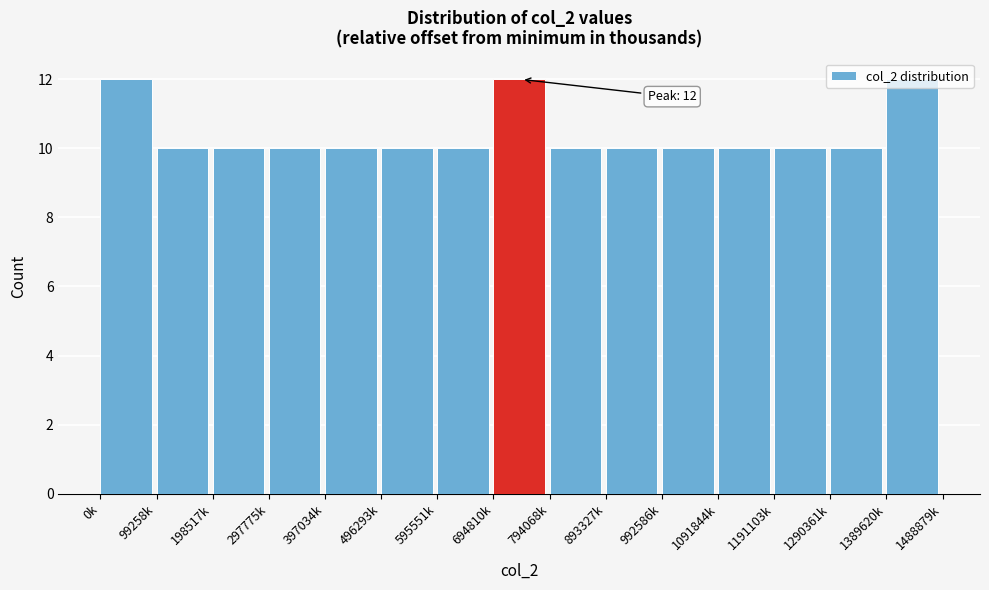

What is the sum of the values at 893327k and 1389620k?

22